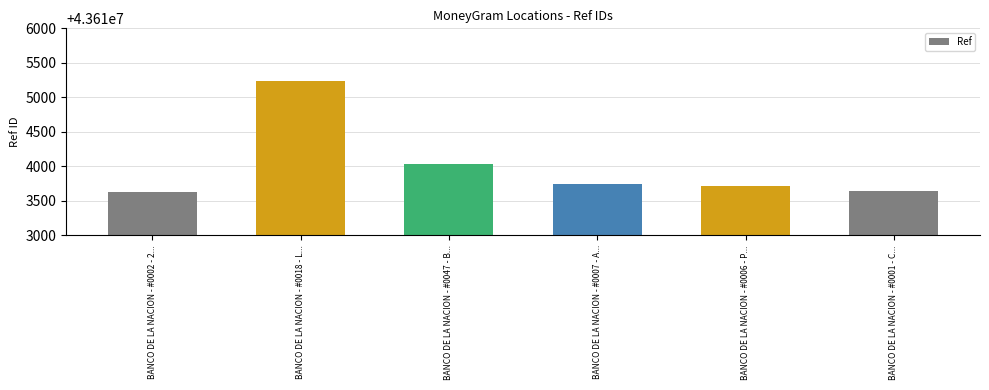

Does the chart contain any negative values?

No